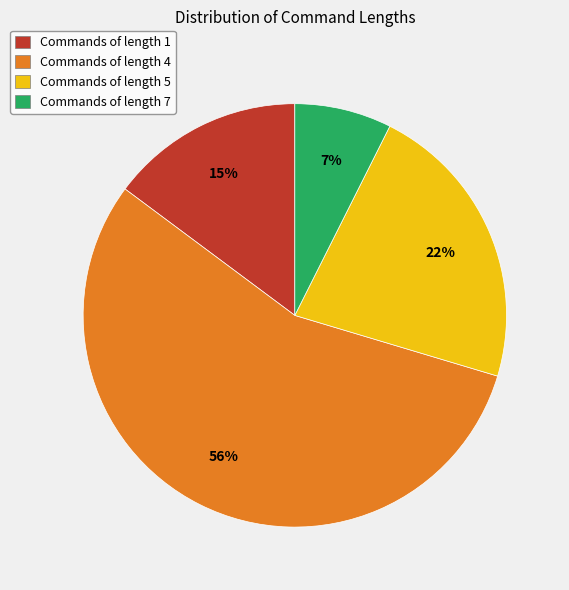

To the nearest percent, what is the combined percentage of Commands of length 4 and Commands of length 5?

78%